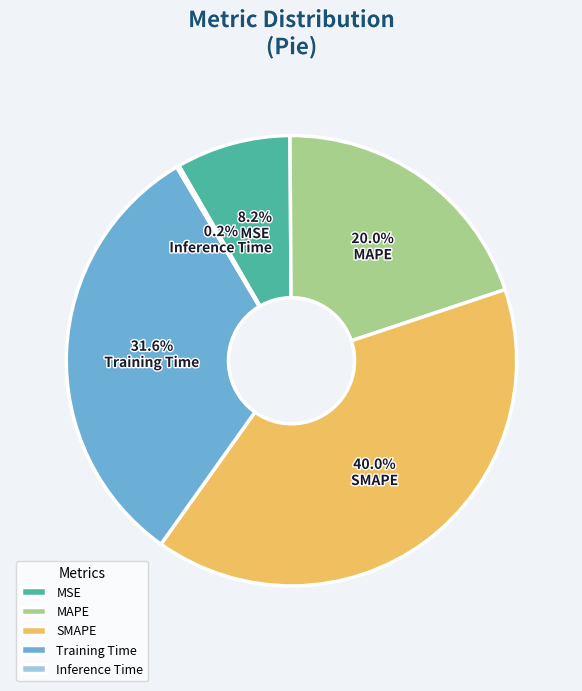

To the nearest percent, what is the difference between the largest and smallest slice percentages?

40%